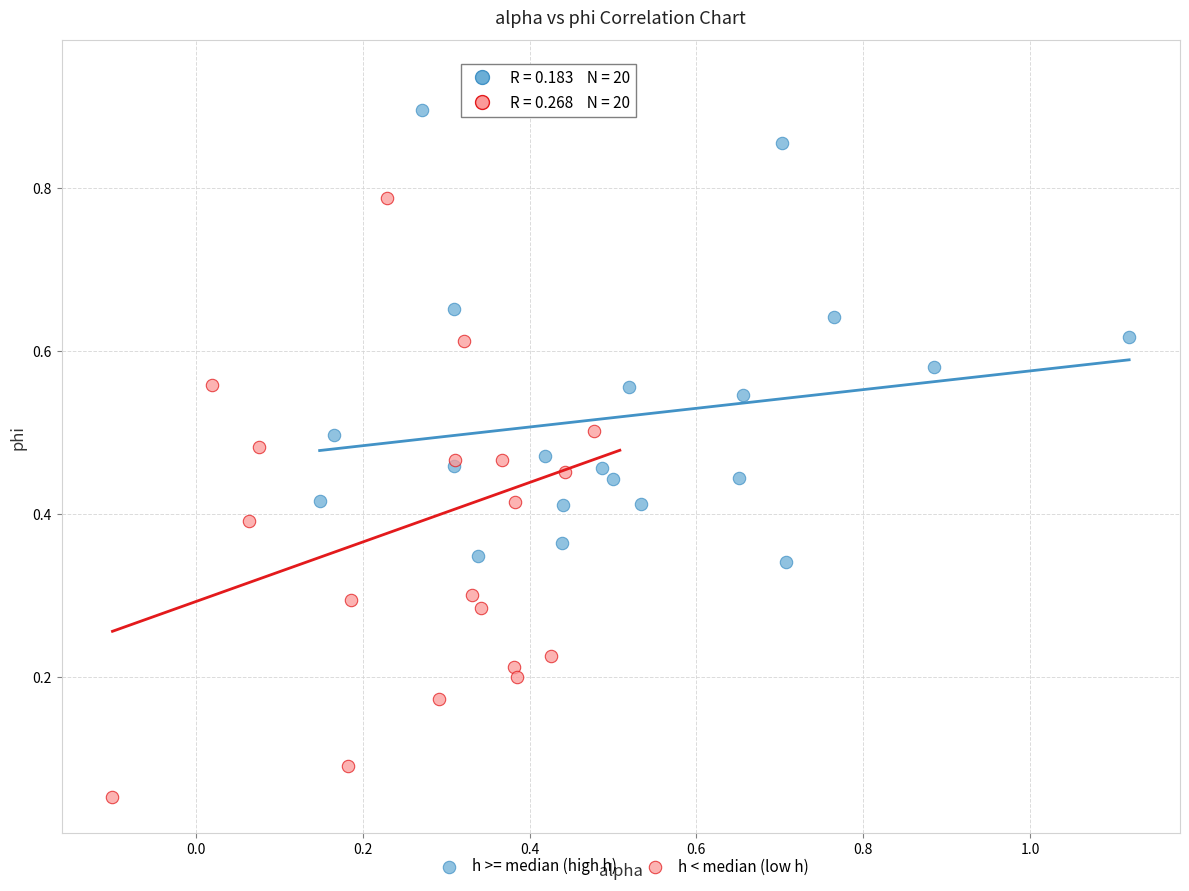

What are all the series names shown in the legend?

h >= median (high h), h < median (low h)